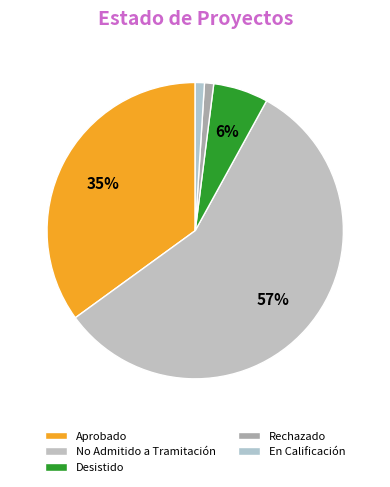

How many slices are in this pie chart?

5